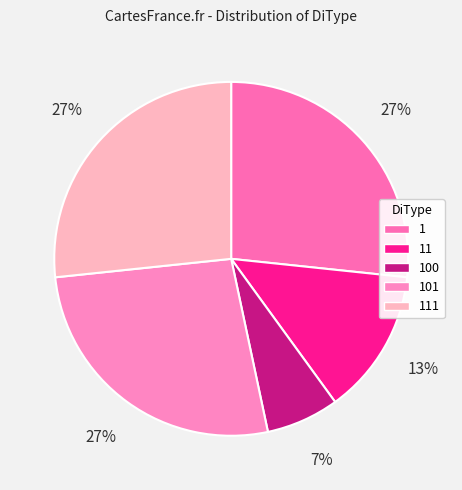

How many segments does this pie chart have?

5